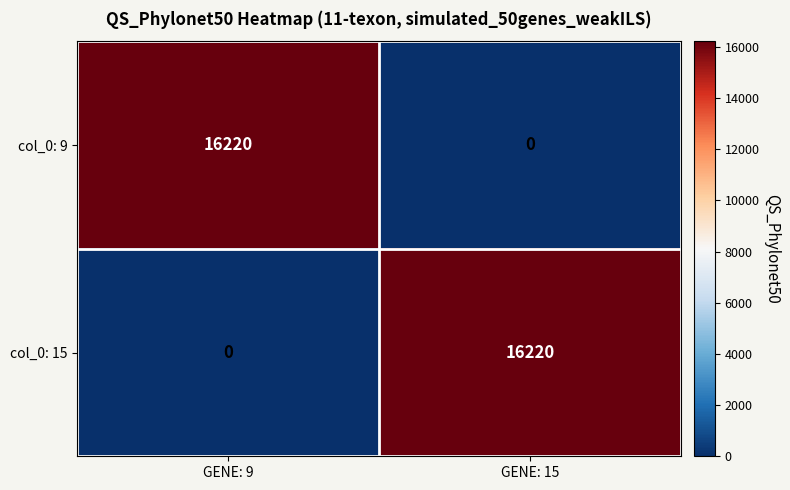

Rank the series at GENE: 15 from highest to lowest value.

col_0: 15, col_0: 9